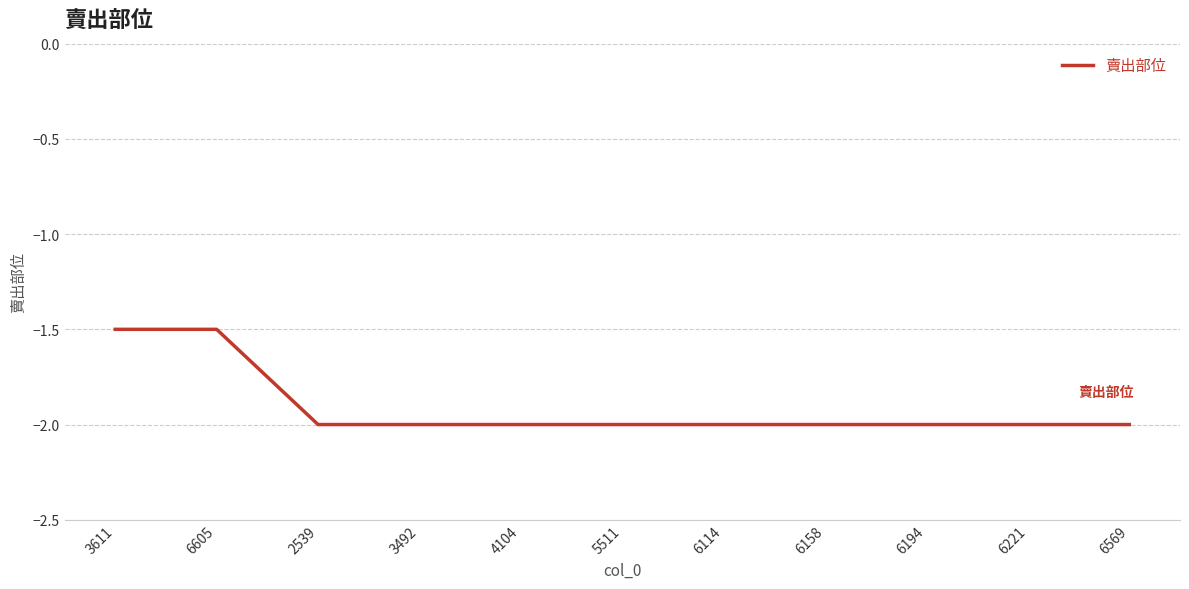

Count the values in the range -2 to -1.

11